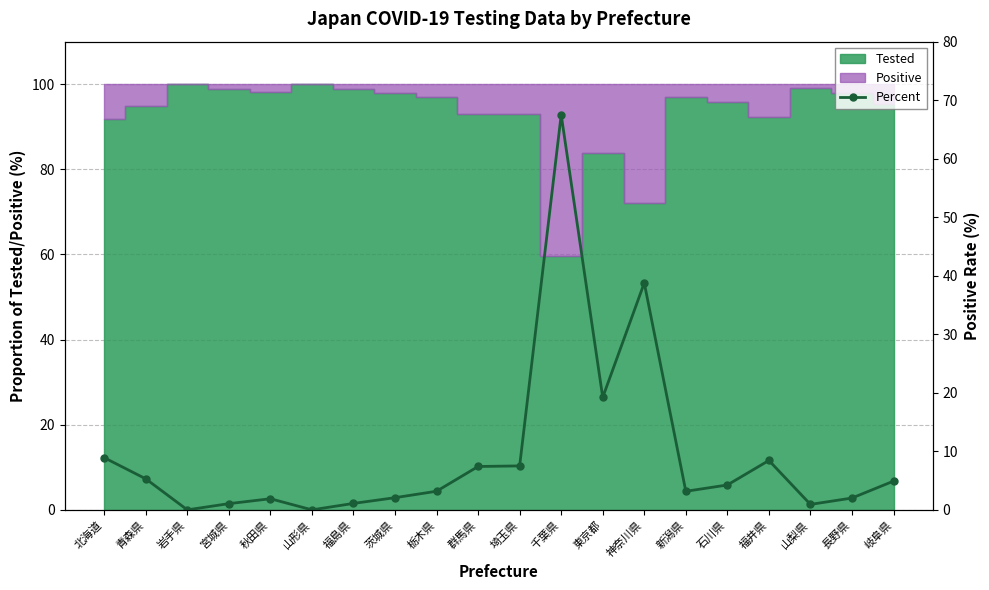

What is the value of the 15th point from the left?

3.2